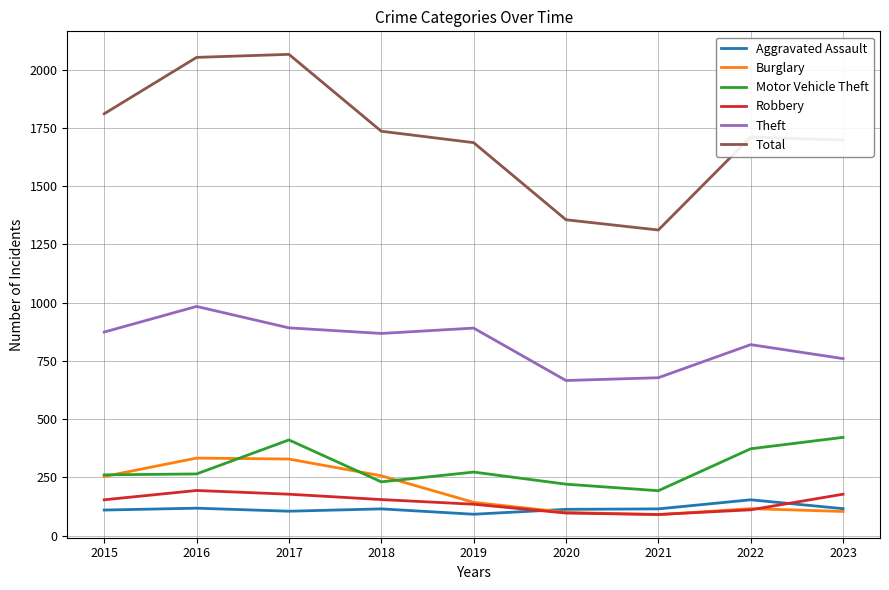

What is the approximate value of Total at 2015, to the nearest 100?

1800